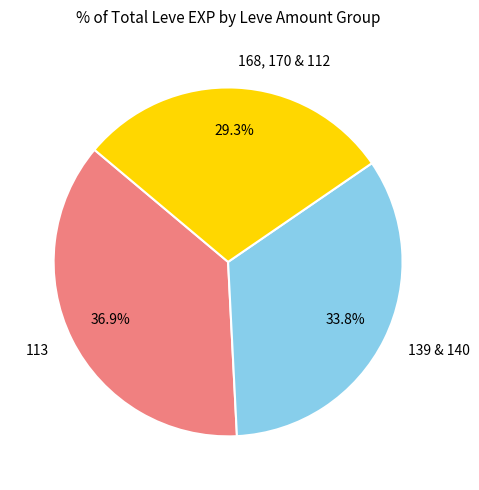

Is there a majority slice in this chart?

No